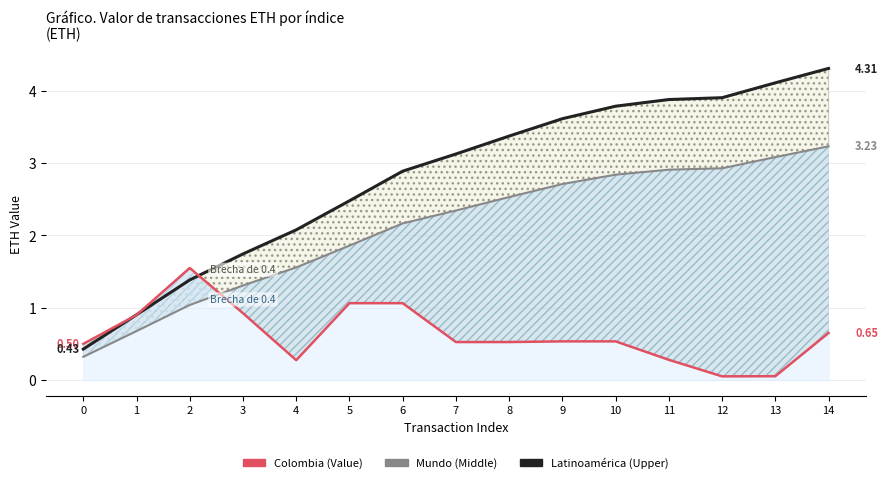

Where is Upper Line nearest to the value 2?

4